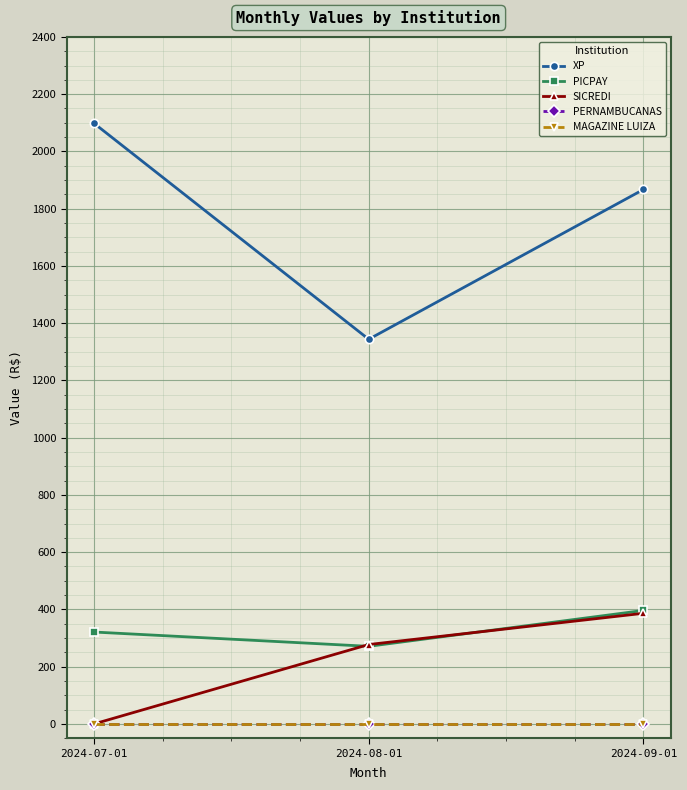

Which series has the largest total across all categories?

XP